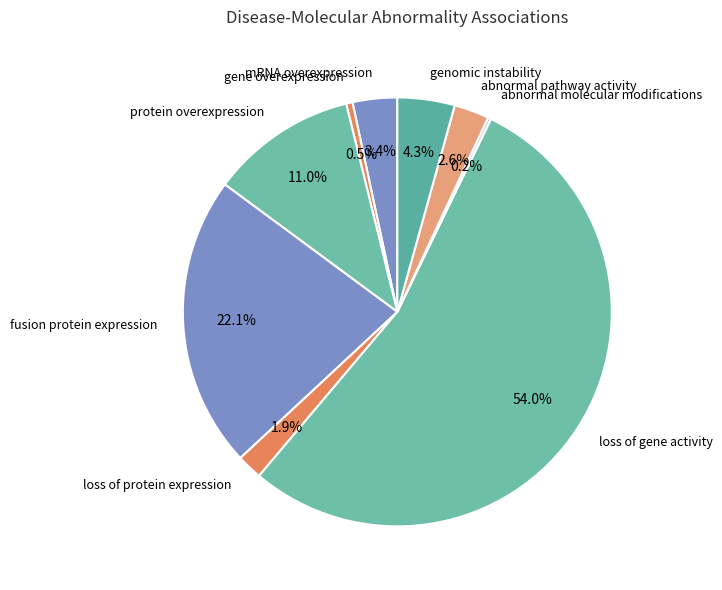

Do loss of gene activity and abnormal pathway activity together represent more than half of the pie?

Yes